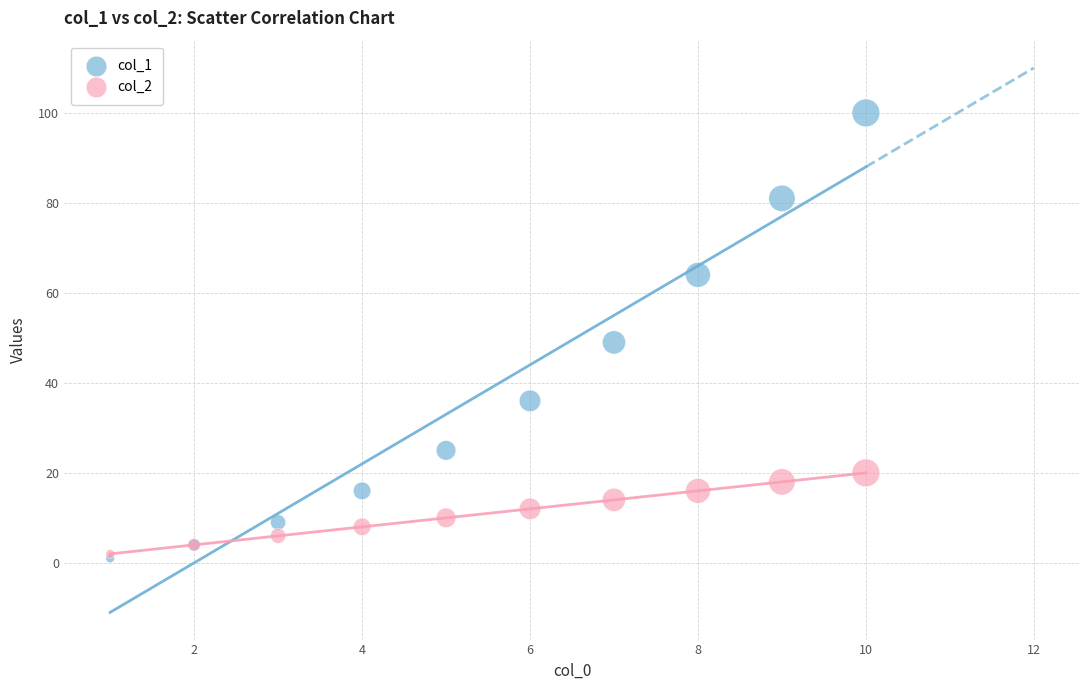

Which series has the widest spread of Y values?

col_1